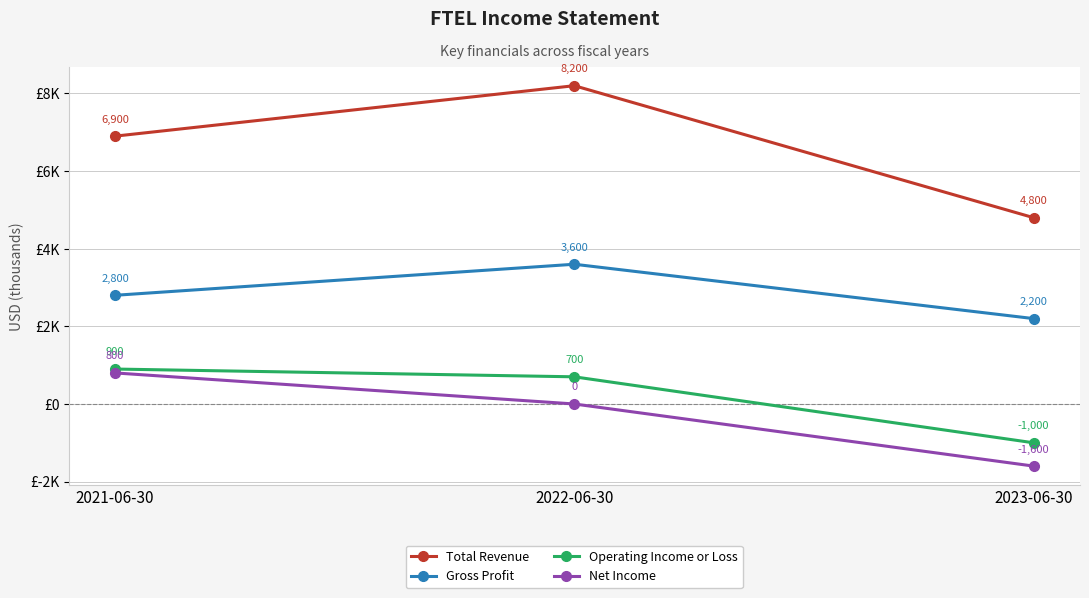

What are all the series names shown in the legend?

Total Revenue, Gross Profit, Operating Income or Loss, Net Income